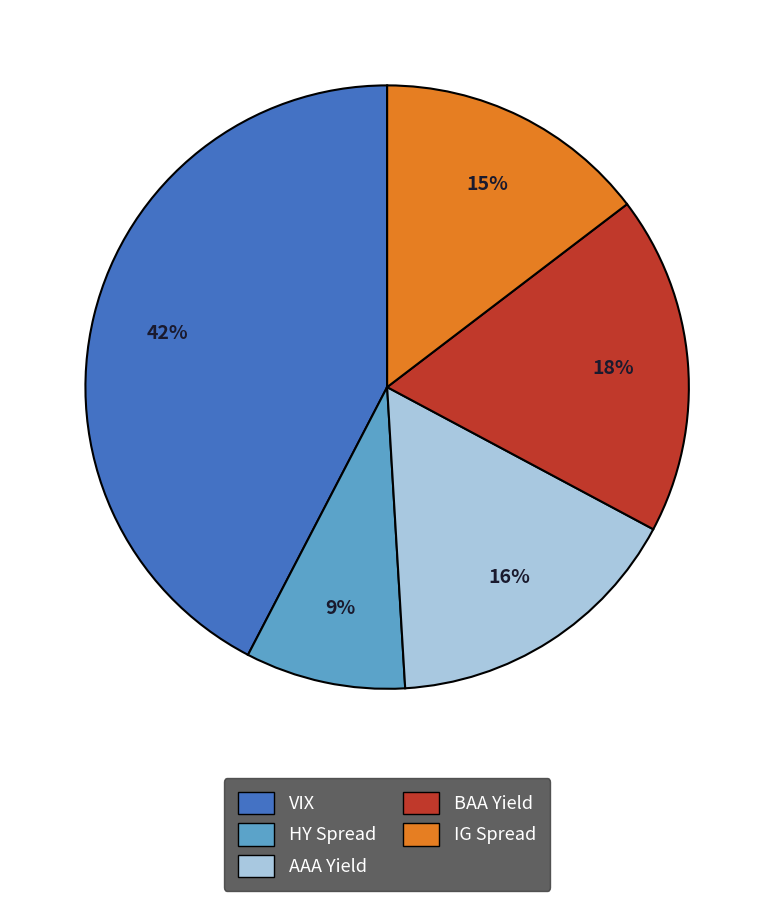

Combined, do IG Spread and VIX account for over 50%?

Yes